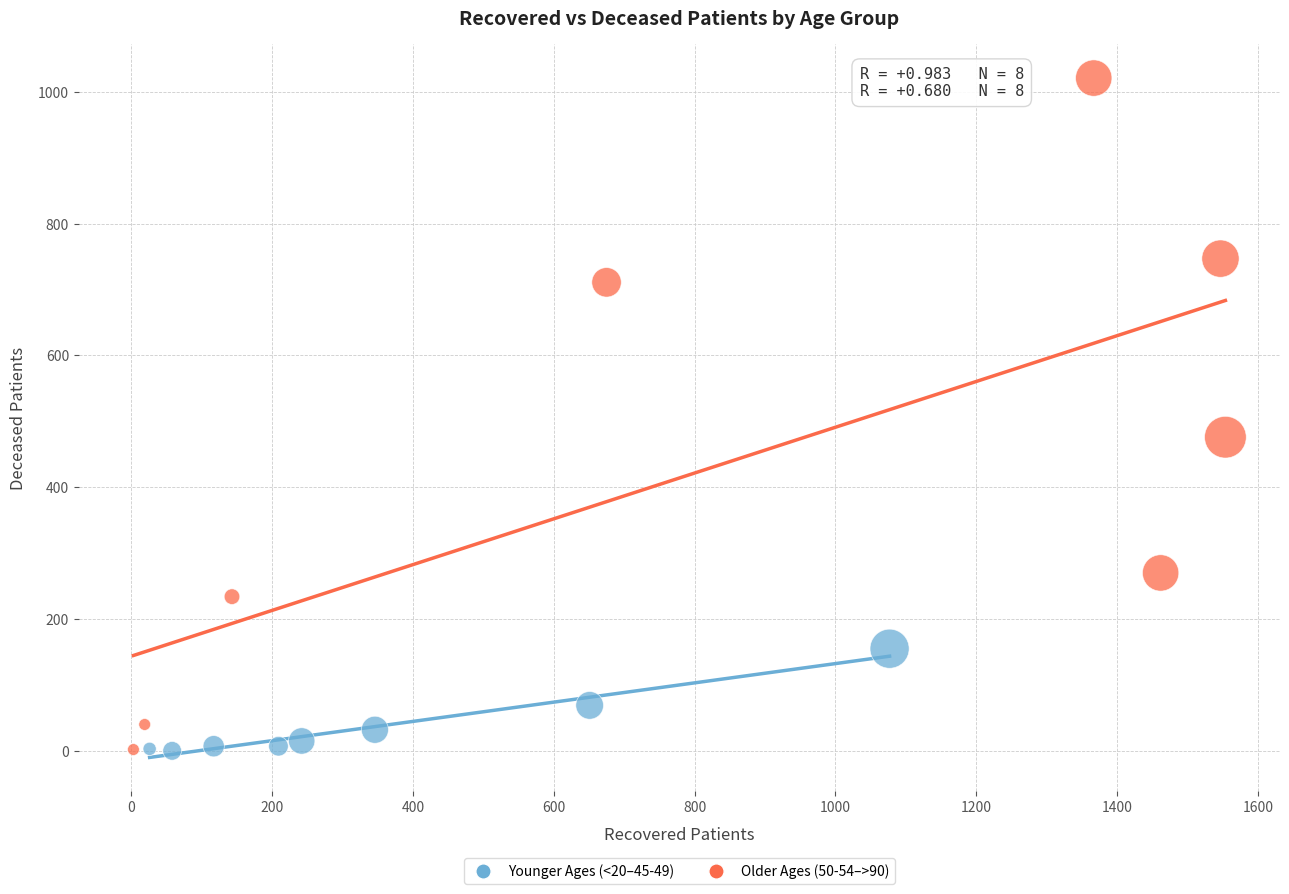

Which series reaches the maximum Y coordinate?

Older Ages (50-54–>90)